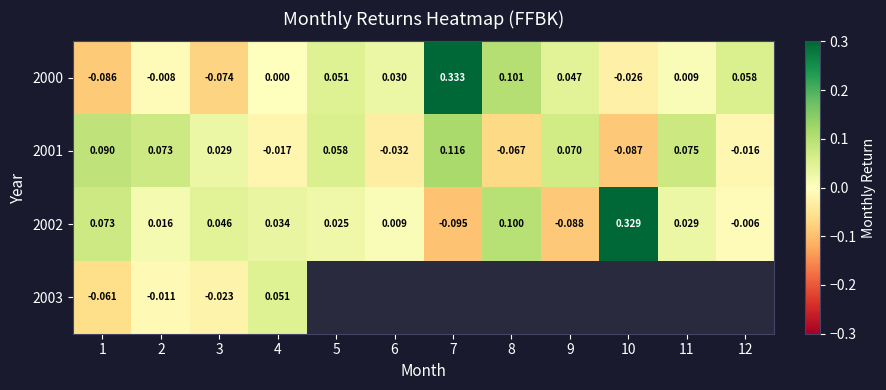

Which label corresponds to the smallest value in the chart?

7